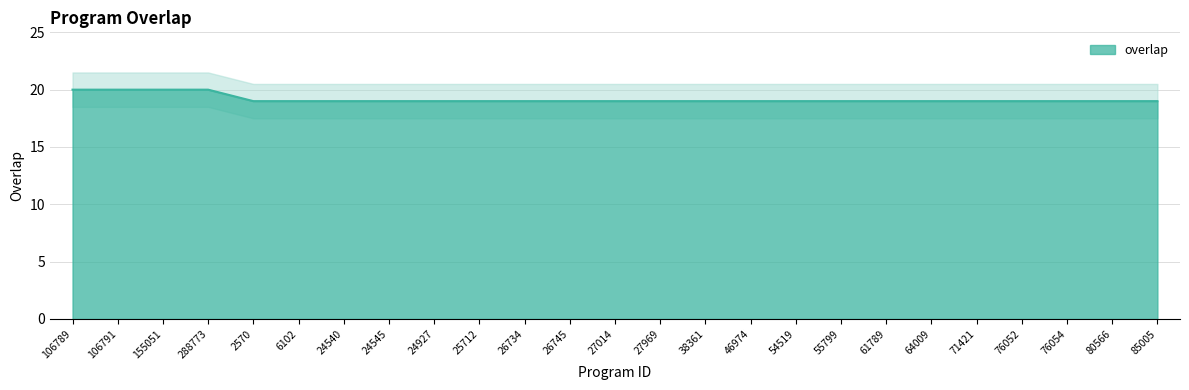

Reading right to left, list all the values displayed in this chart.

85005=19	80566=19	76054=19	76052=19	71421=19	64009=19	61789=19	55799=19	54519=19	46974=19	38361=19	27969=19	27014=19	26745=19	26734=19	25712=19	24927=19	24545=19	24540=19	6102=19	2570=19	288773=20	155051=20	106791=20	106789=20